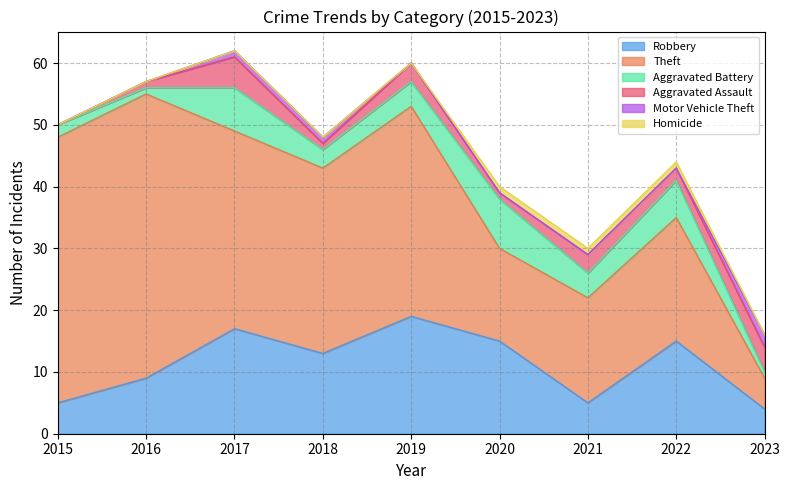

At how many categories does at least one series exceed 22?

5